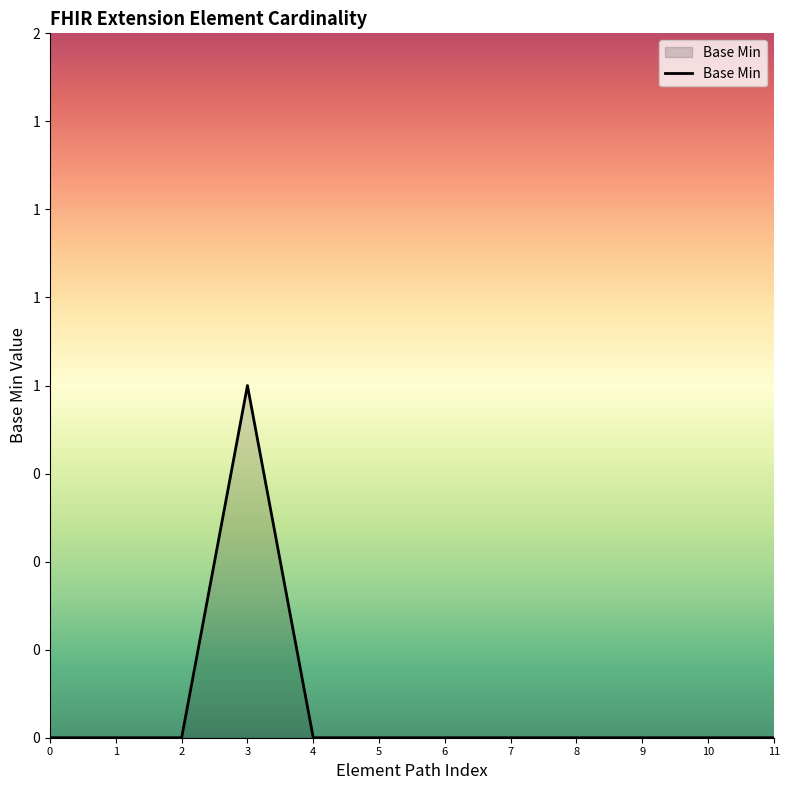

Rank the categories by value from highest to lowest.

3, 0, 1, 2, 4, 5, 6, 7, 8, 9, 10, 11